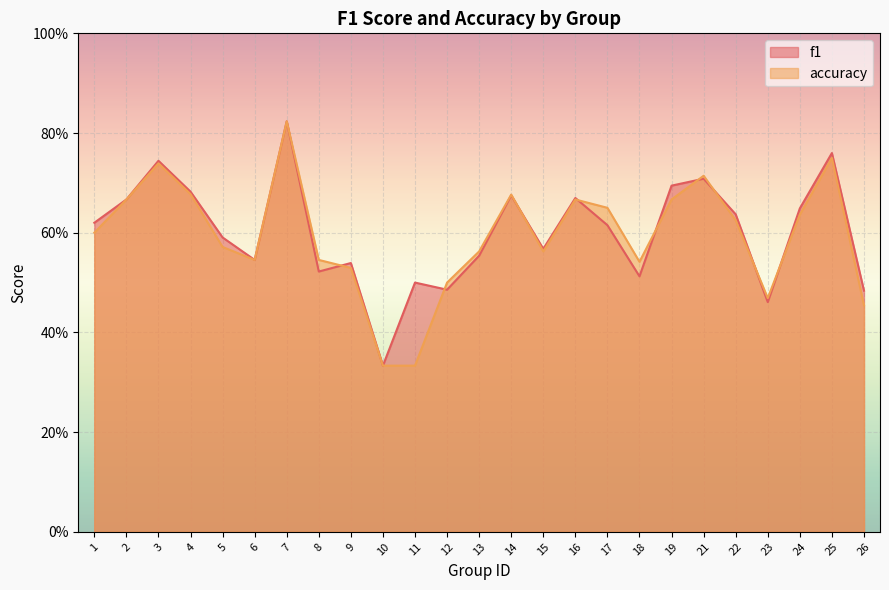

What is the total value across all series at 15?

1.1